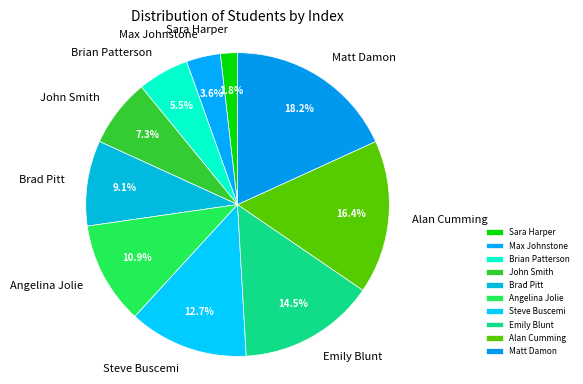

Is it true that Steve Buscemi is 6% of the pie?

False